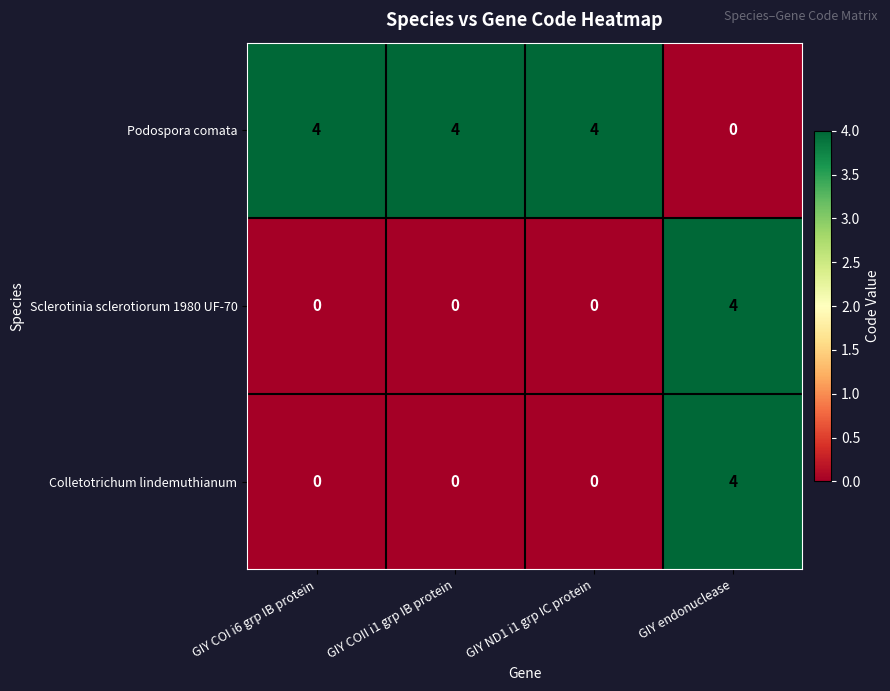

How many Podospora comata values are between 4 and 5?

3